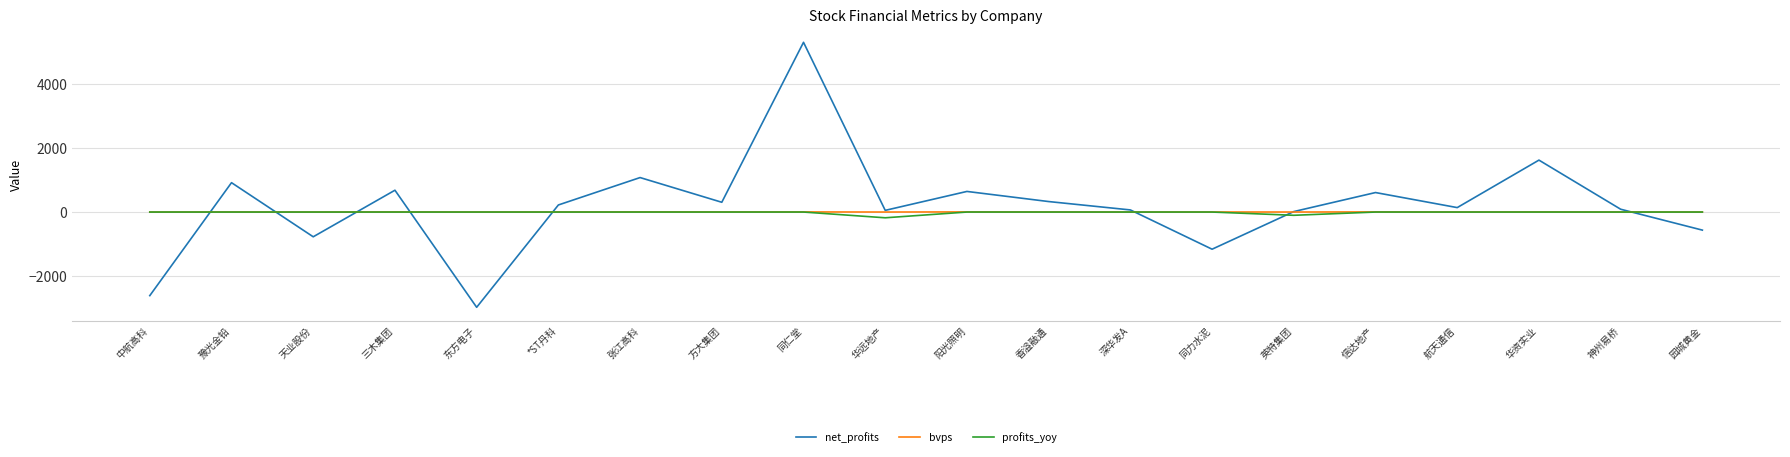

Which series has the largest range (max minus min)?

net_profits